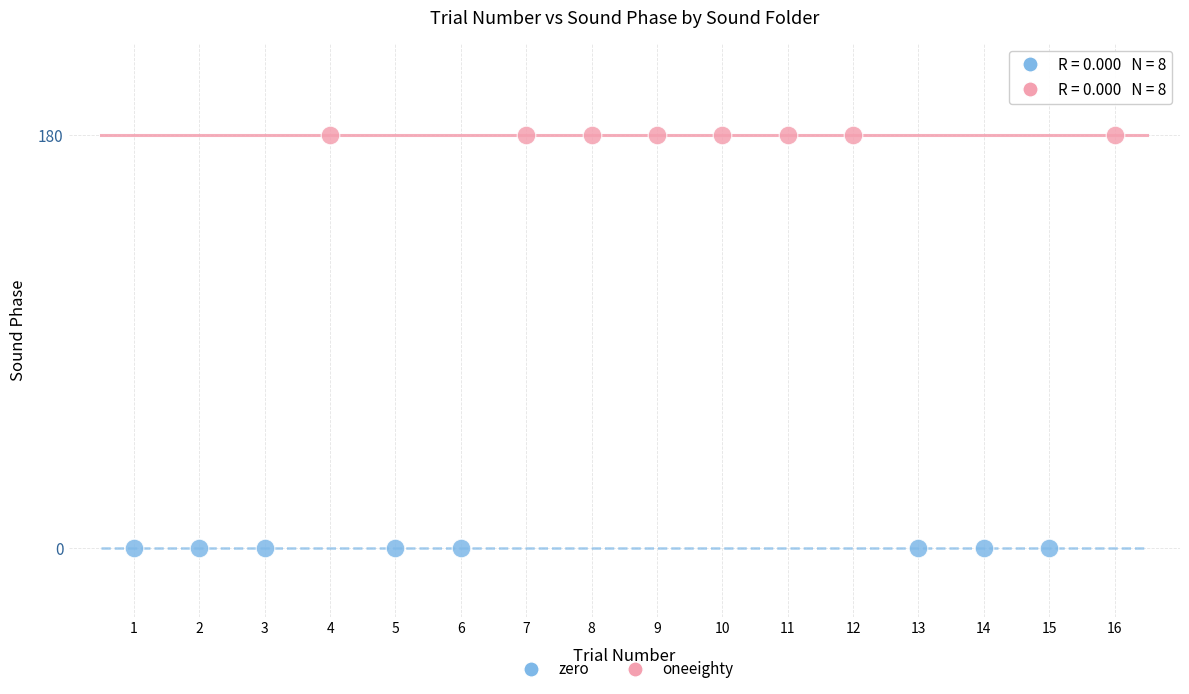

Which series reaches the minimum Y coordinate?

zero